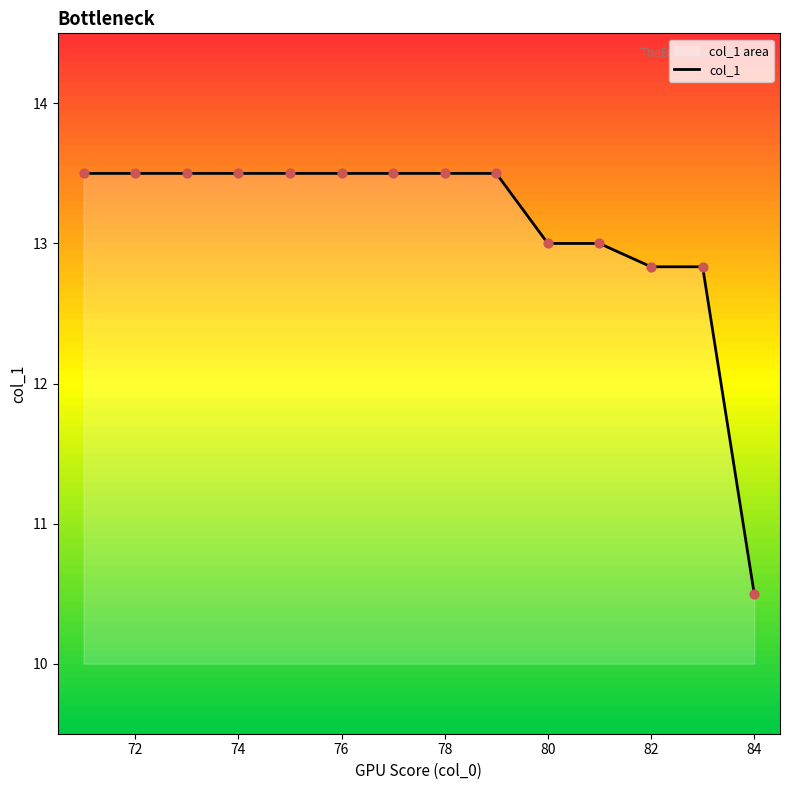

What is the change in value from 72 to 82?

-0.7